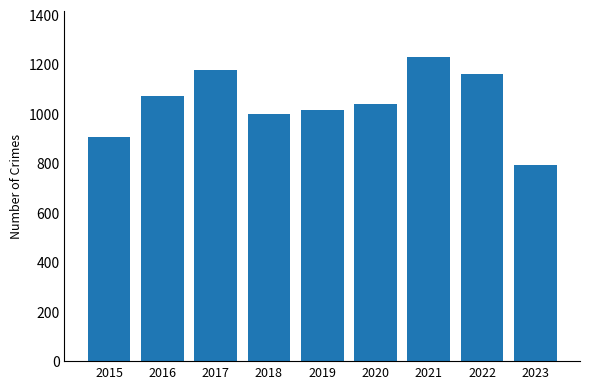

Which category has the lowest value across all series?

2023